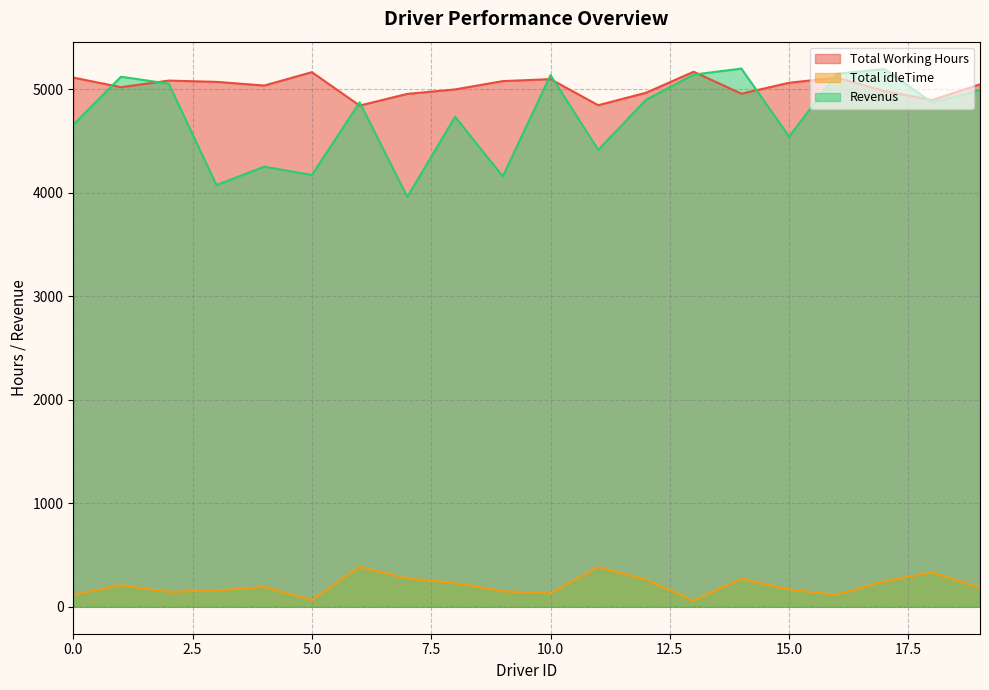

What is the smallest value displayed?

59.6